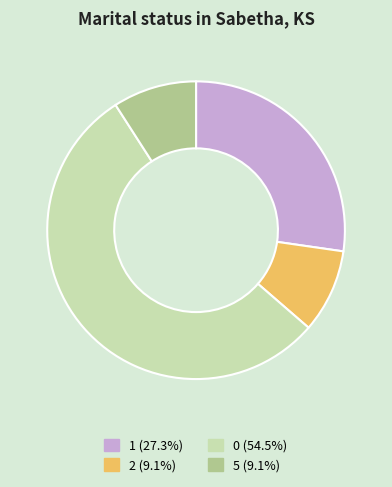

Approximately how many times larger is the value at 1 compared to 0?

0.5